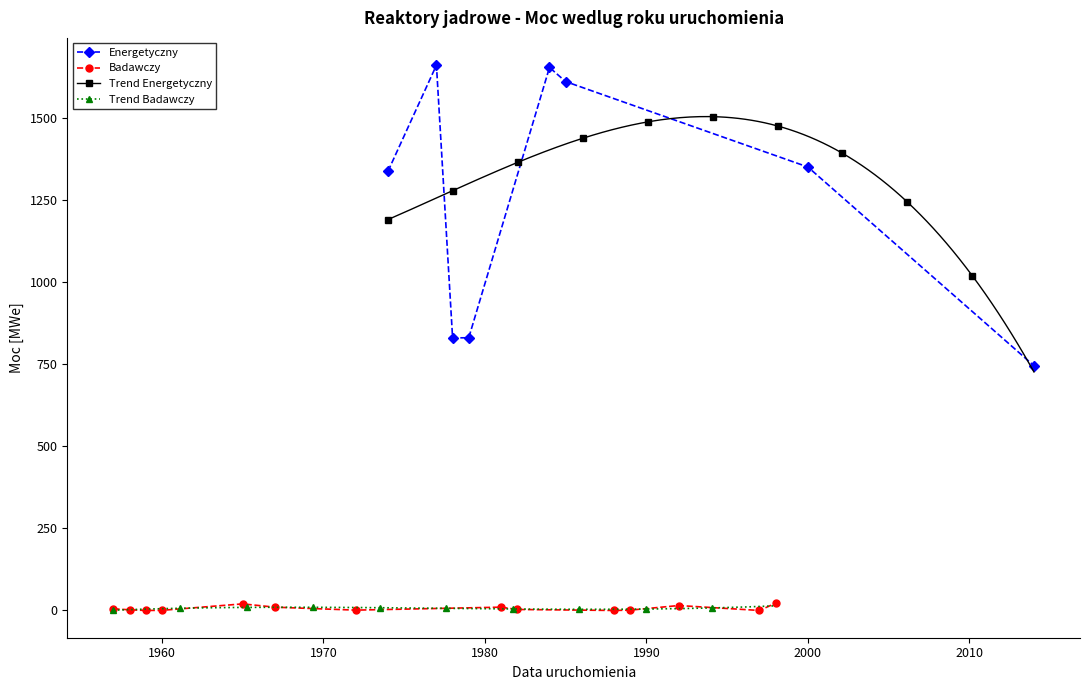

The Energetyczny series shows 1013 at 8. True or false?

False